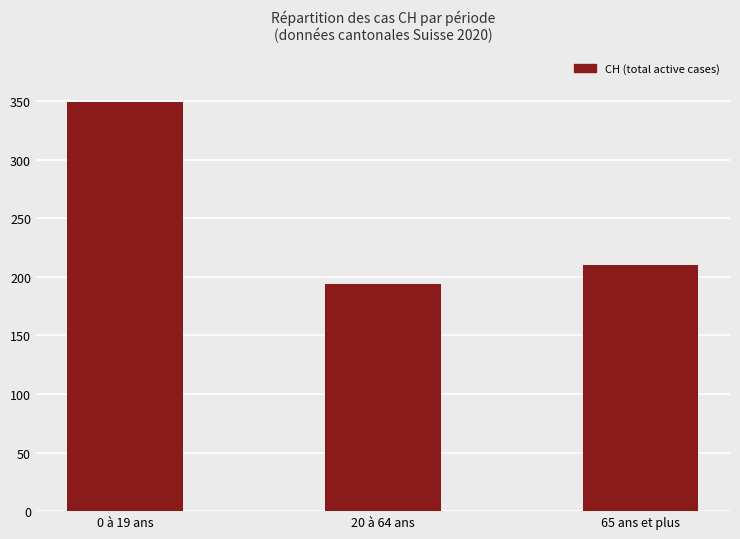

What is the sum of the values at 20 à 64 ans and 65 ans et plus?

404